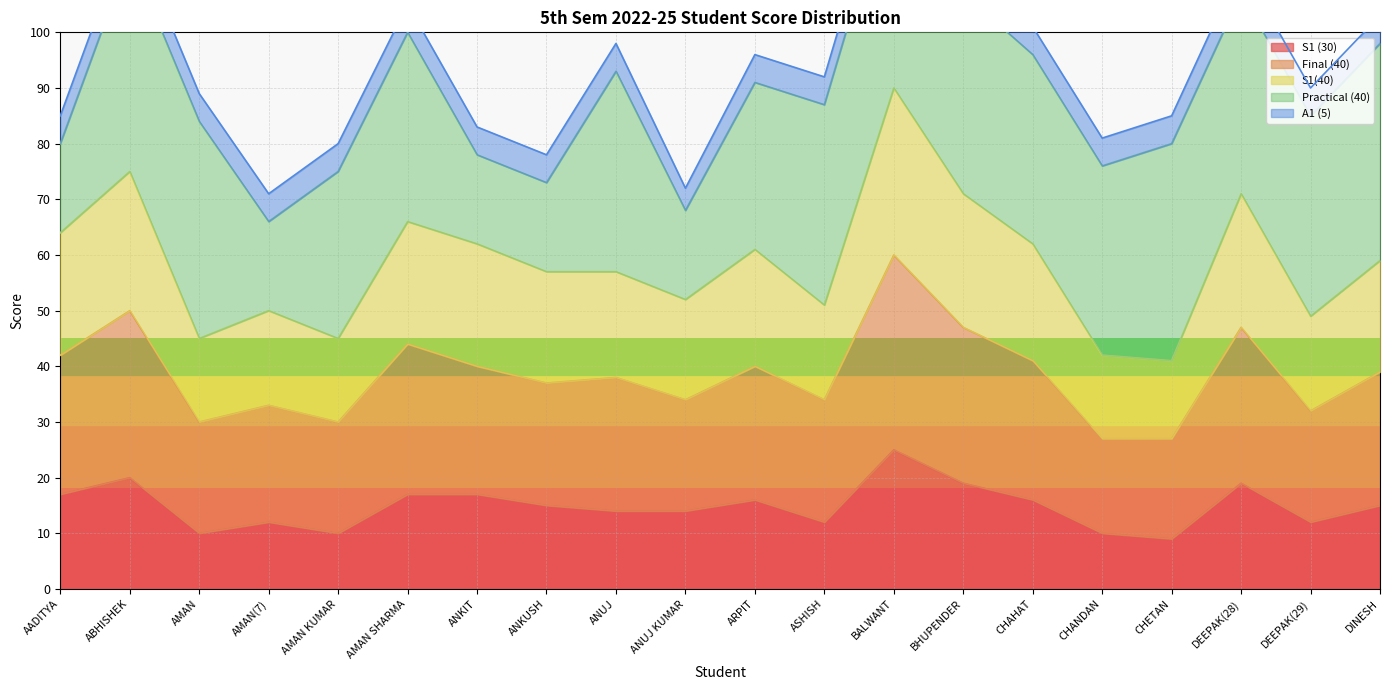

True or false: S1 (30) has a value of 9 at CHETAN.

True